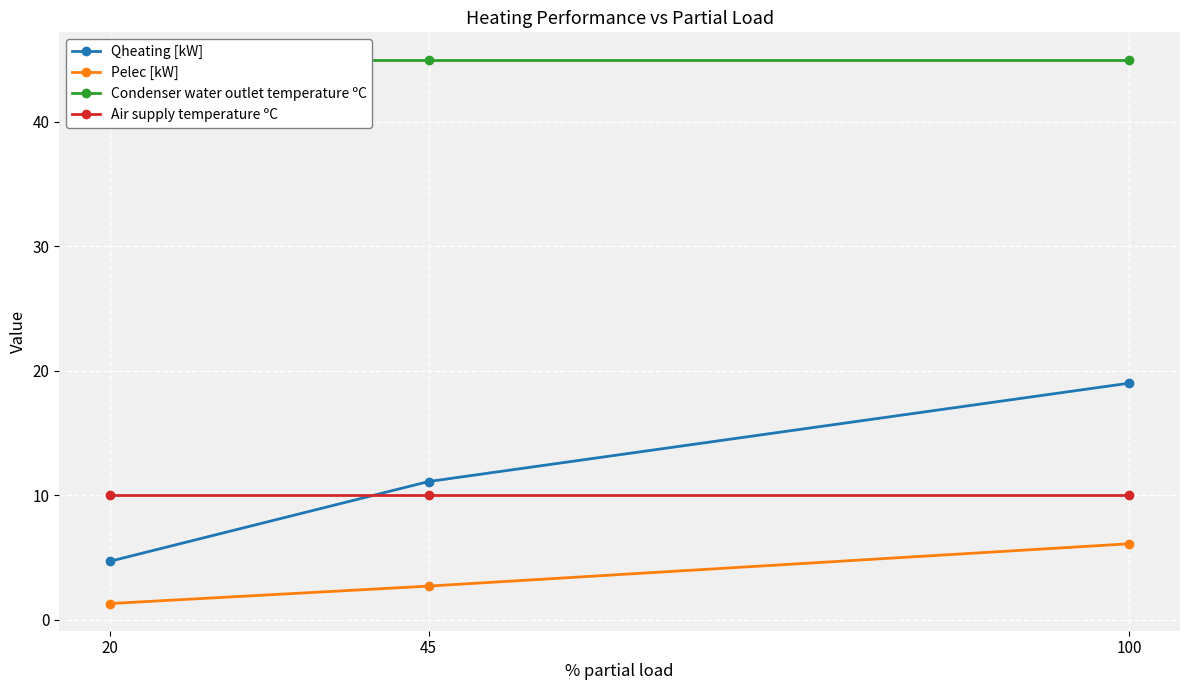

Is this an area chart (filled region under the line)?

No